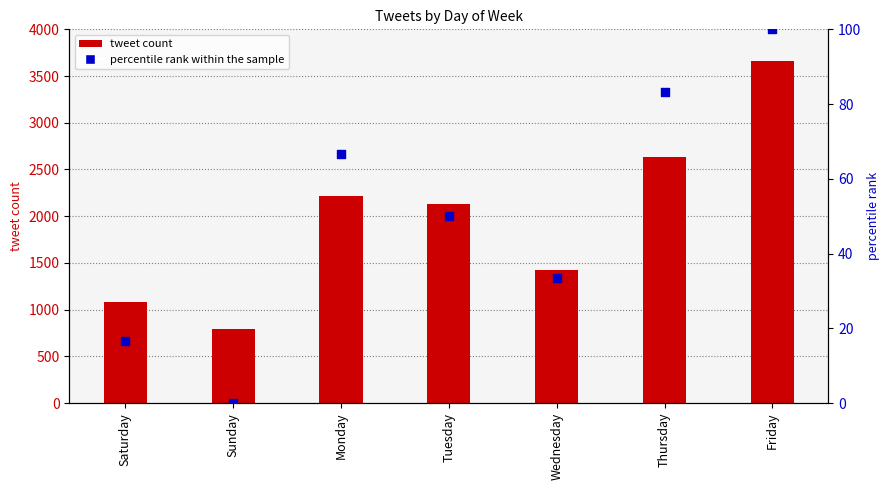

Which series has the largest total across all categories?

tweet count